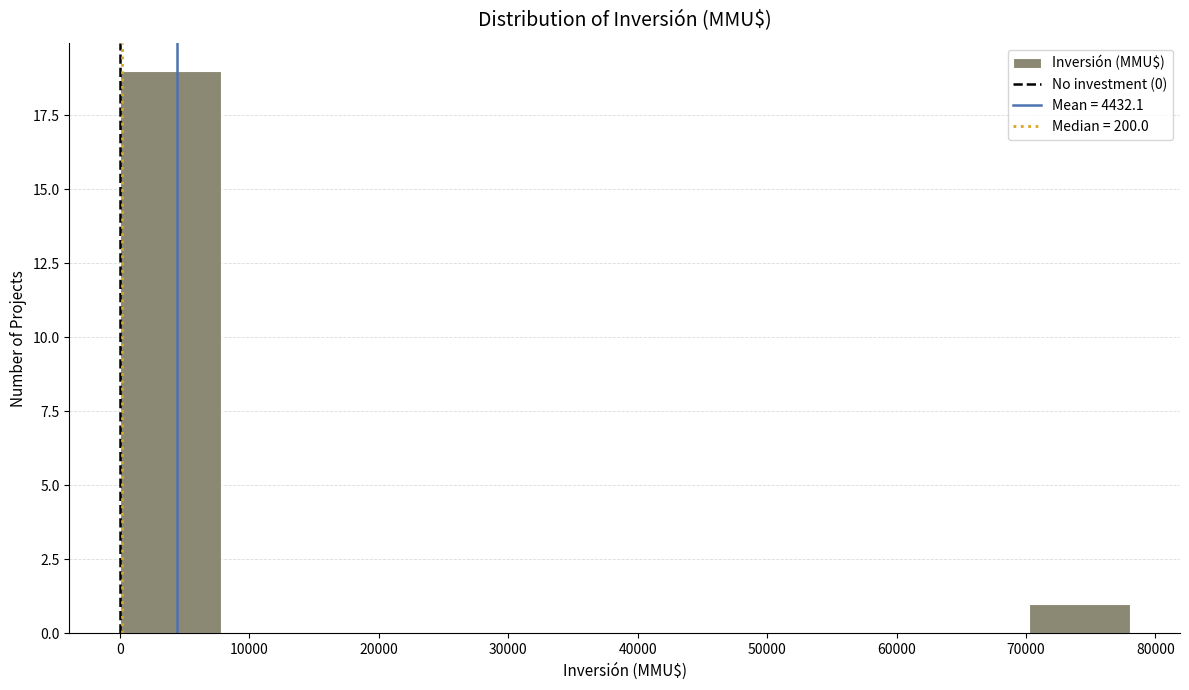

Over which range of the x-axis is the bar tallest?

0 to 7800